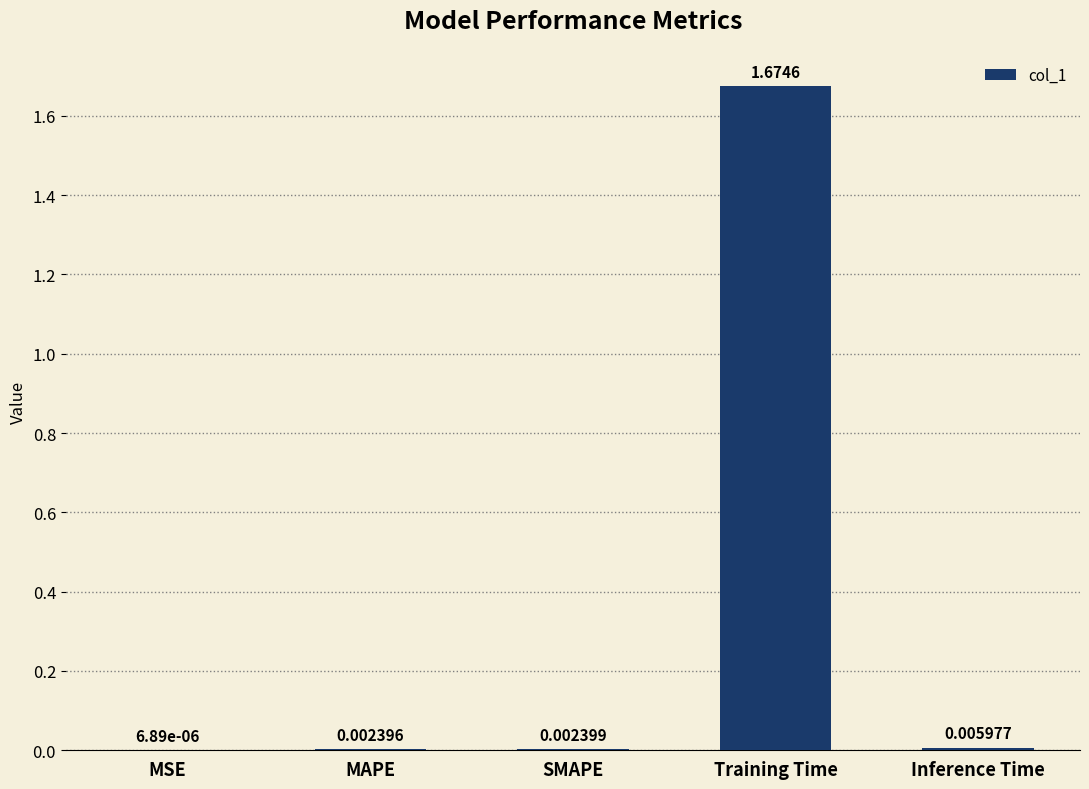

Between SMAPE and MSE, which is larger?

SMAPE